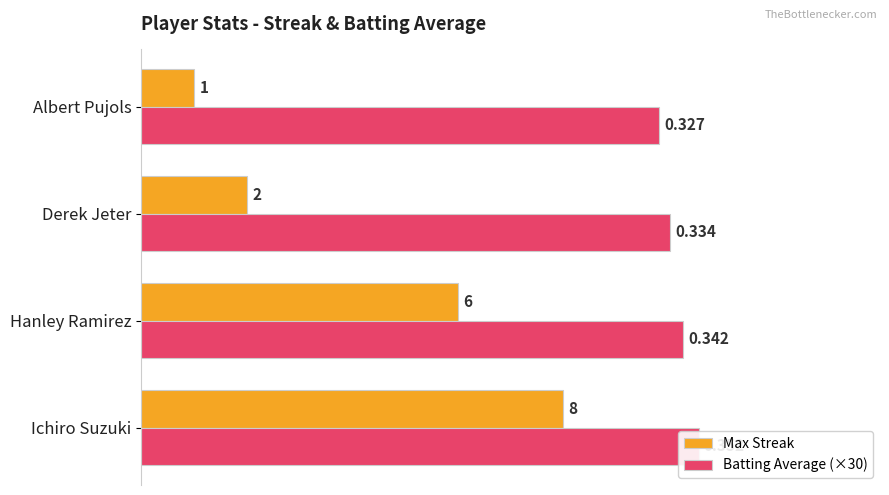

Which series has the largest total across all categories?

Batting Average (×30)